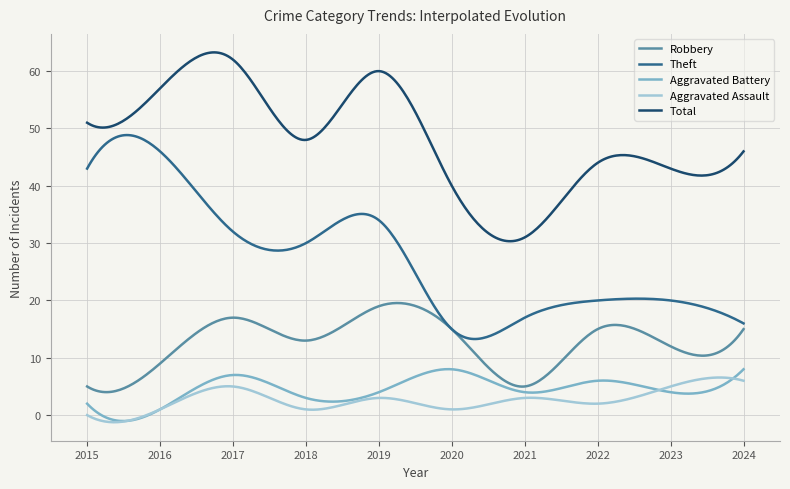

Which series has the largest total across all categories?

Total